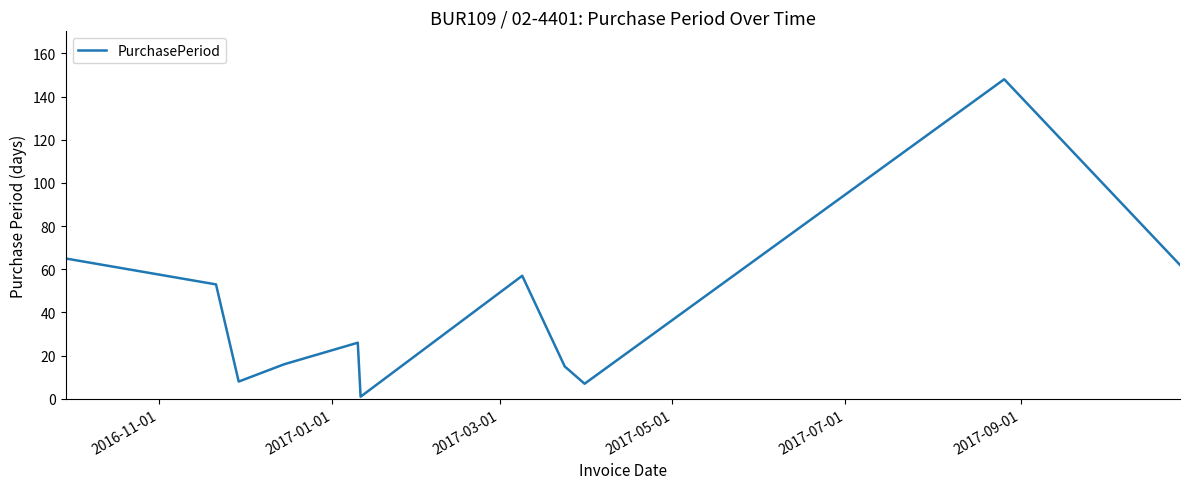

What is the difference between the maximum and minimum values?

147